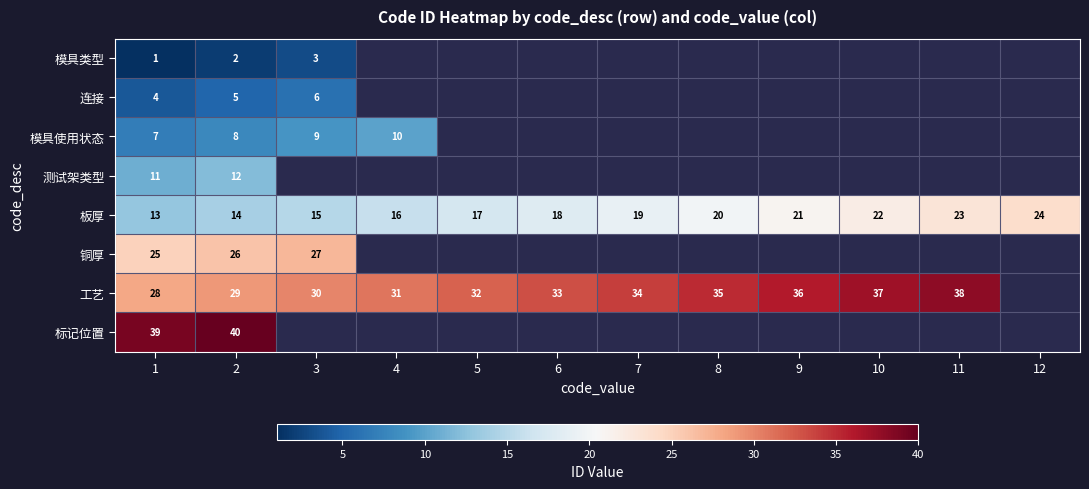

What is the approximate value of 板厚 at 3, to the nearest 10?

20